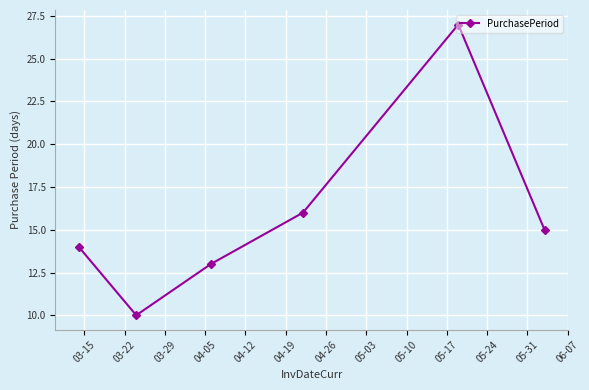

Count the number of data series in this chart.

1